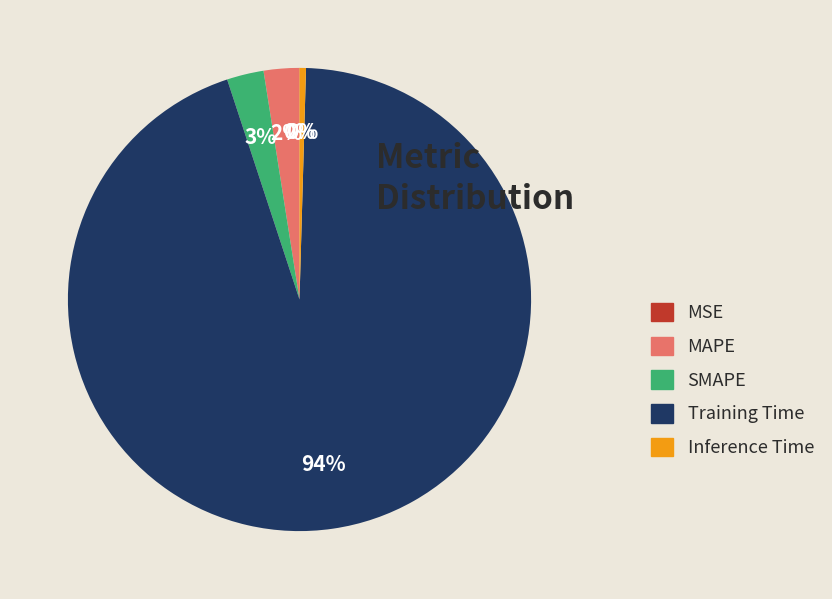

Is it true that SMAPE is 9% of the pie?

False